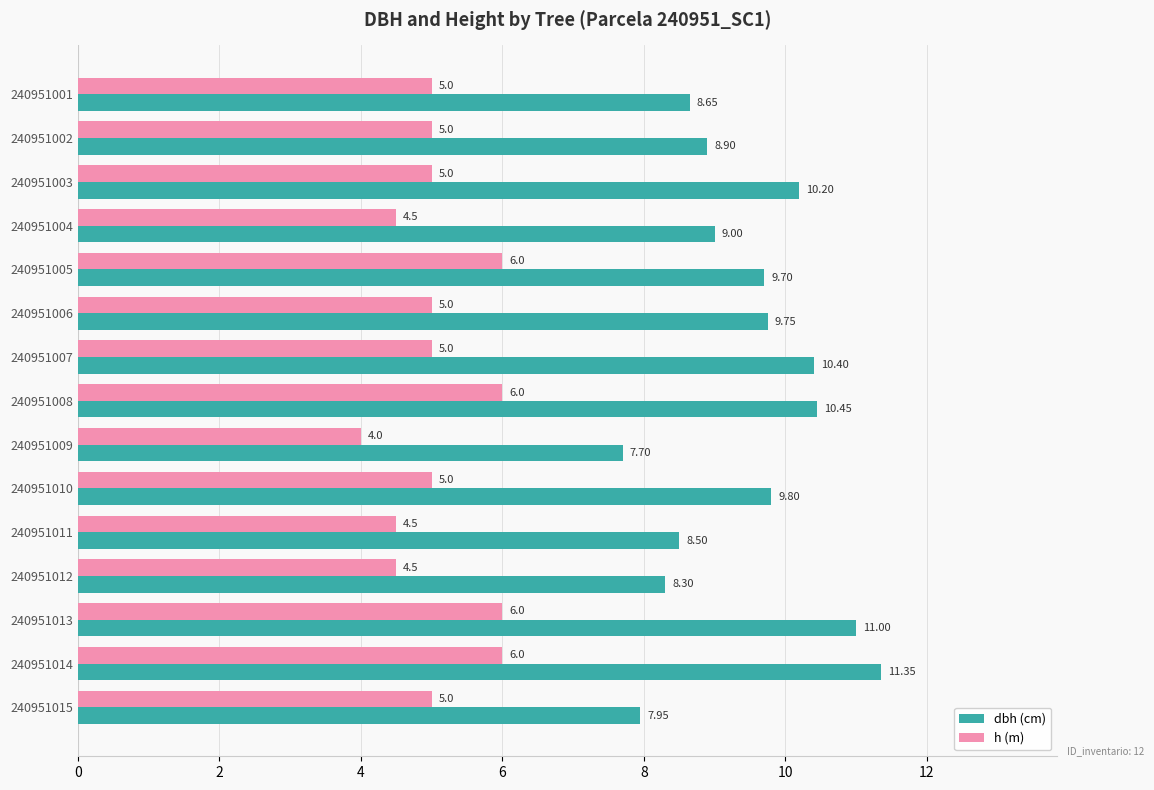

What is the total value across all series at 240951012?

12.8